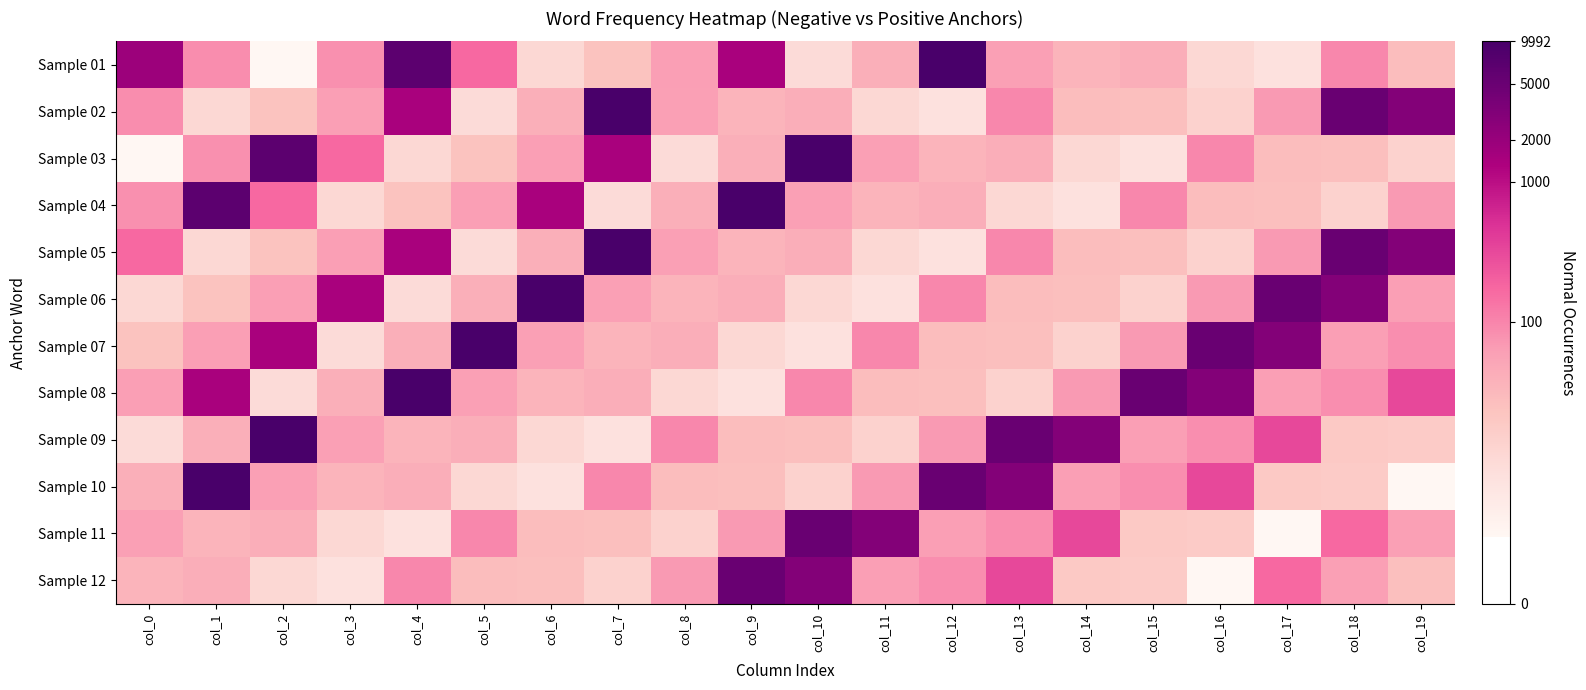

Which has a higher value, col_1 or col_15?

col_1